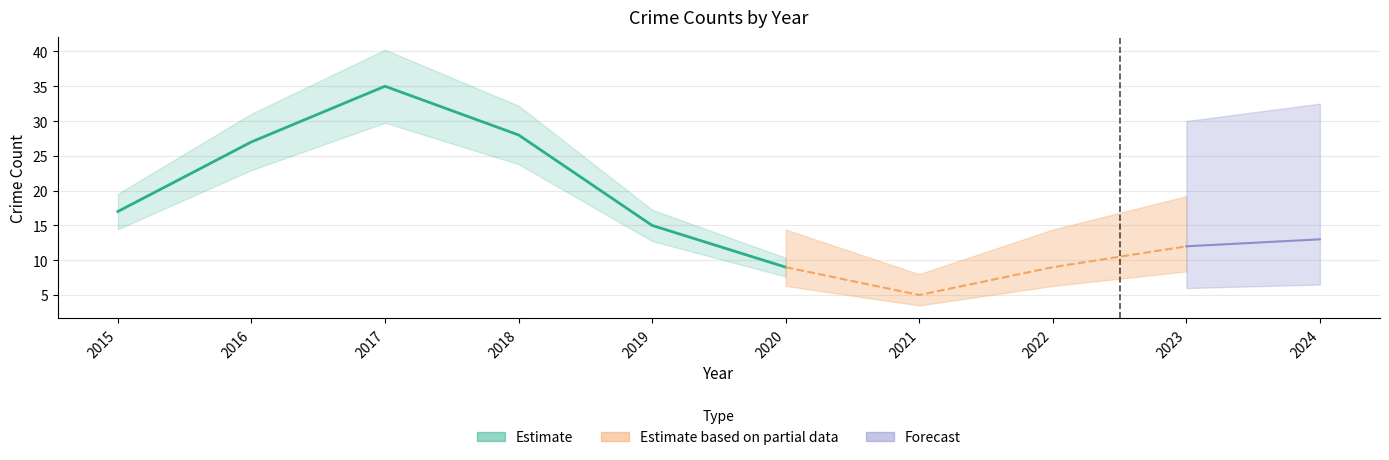

What is the total value across all series at 2023?

23